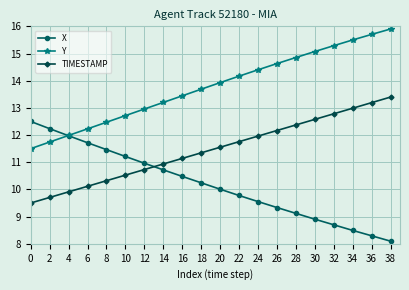

What is the value of the Y point at the 6th from the left?

12.7